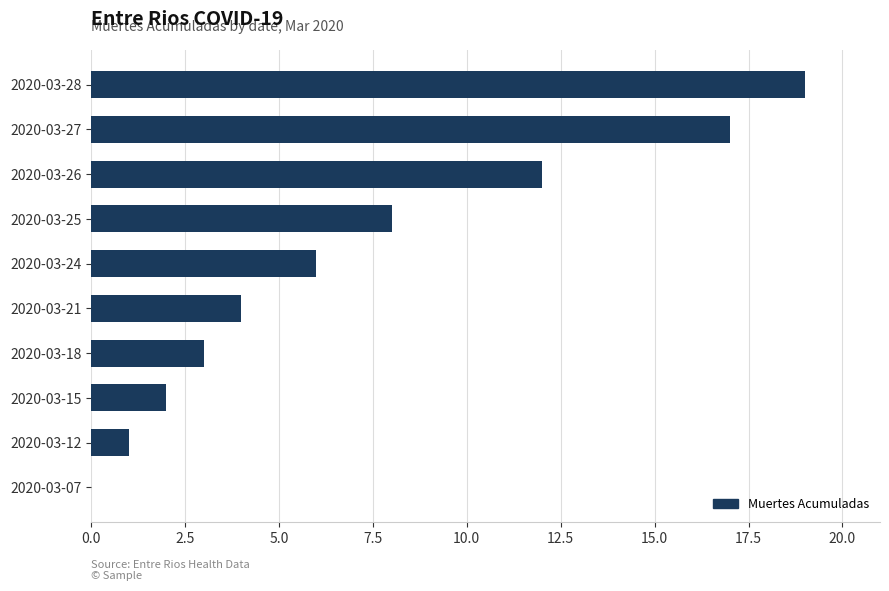

The chart shows a value of 6 at 2020-03-24. True or false?

True